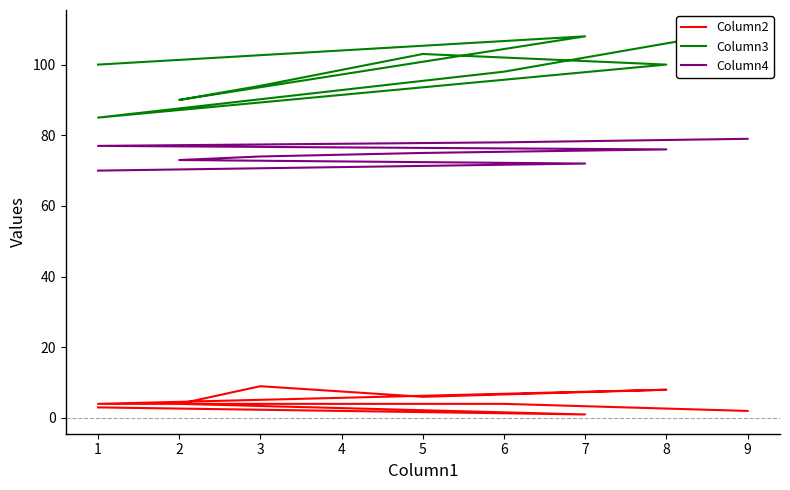

List the labels in order of Column3 value, smallest first.

1, 2, 3, 6, 1, 8, 5, 4, 7, 9